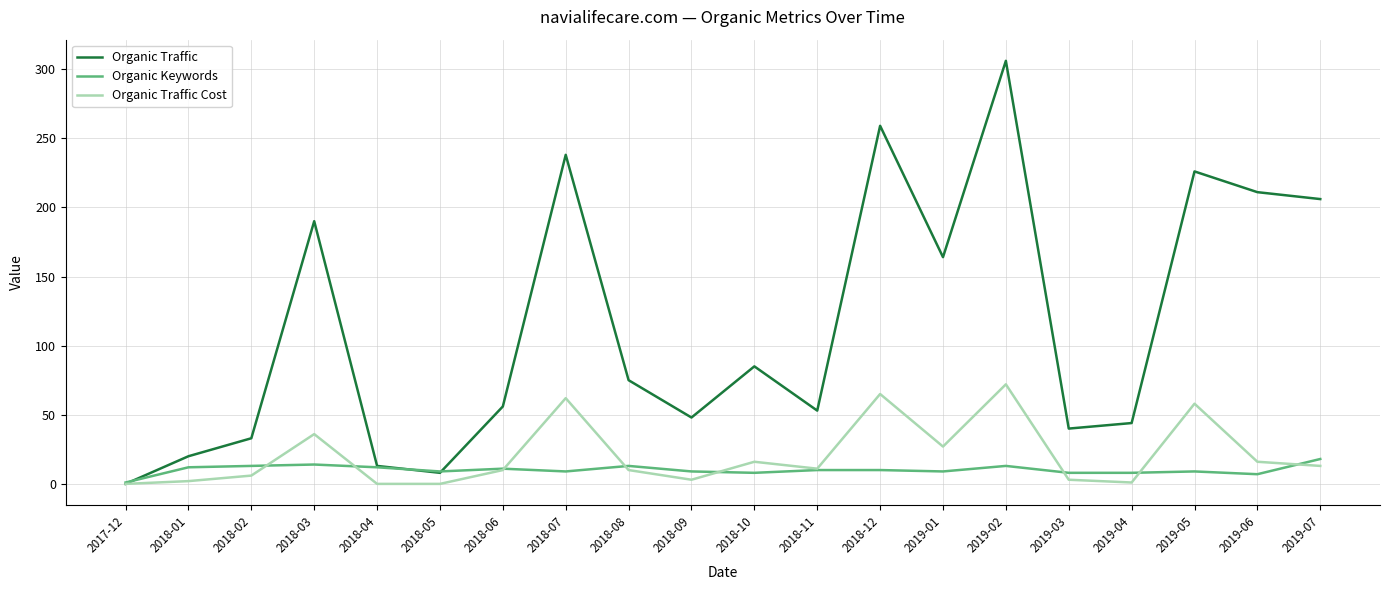

What is the average value of the Organic Keywords series?

10